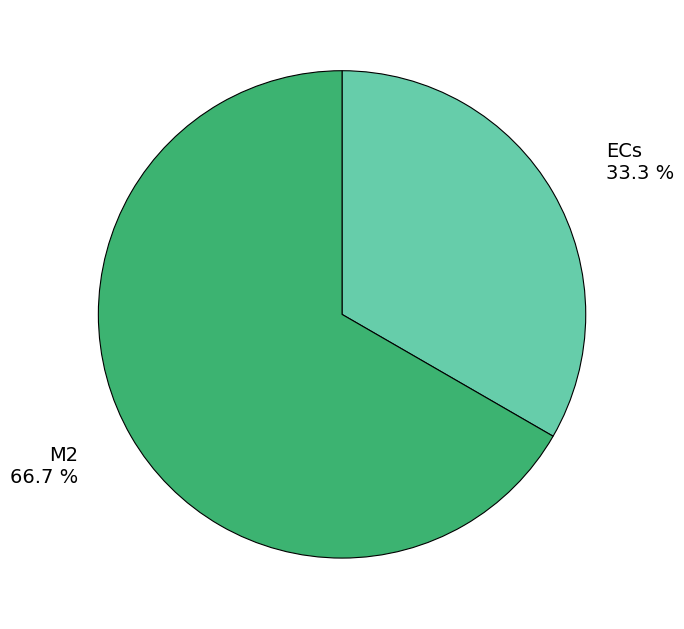

The ECs slice represents 33% of the pie. True or false?

True